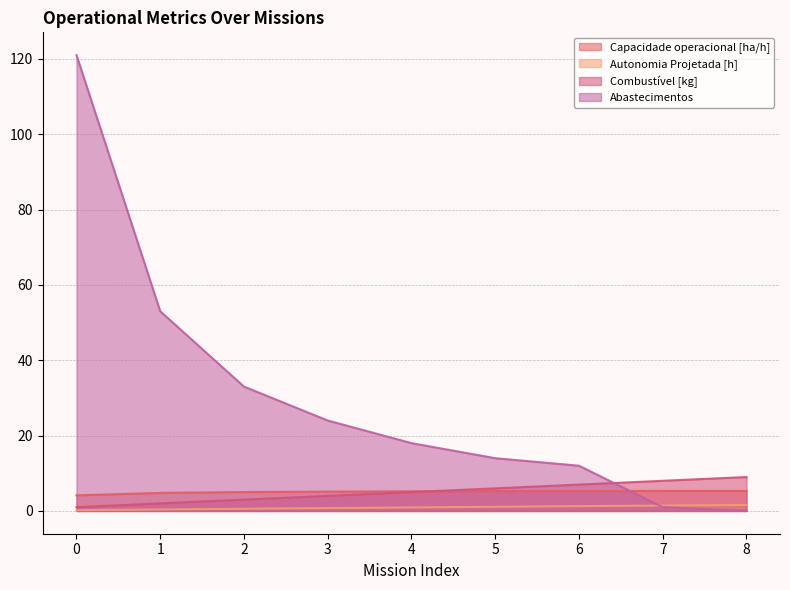

What is the average value of the Abastecimentos series?

30.7